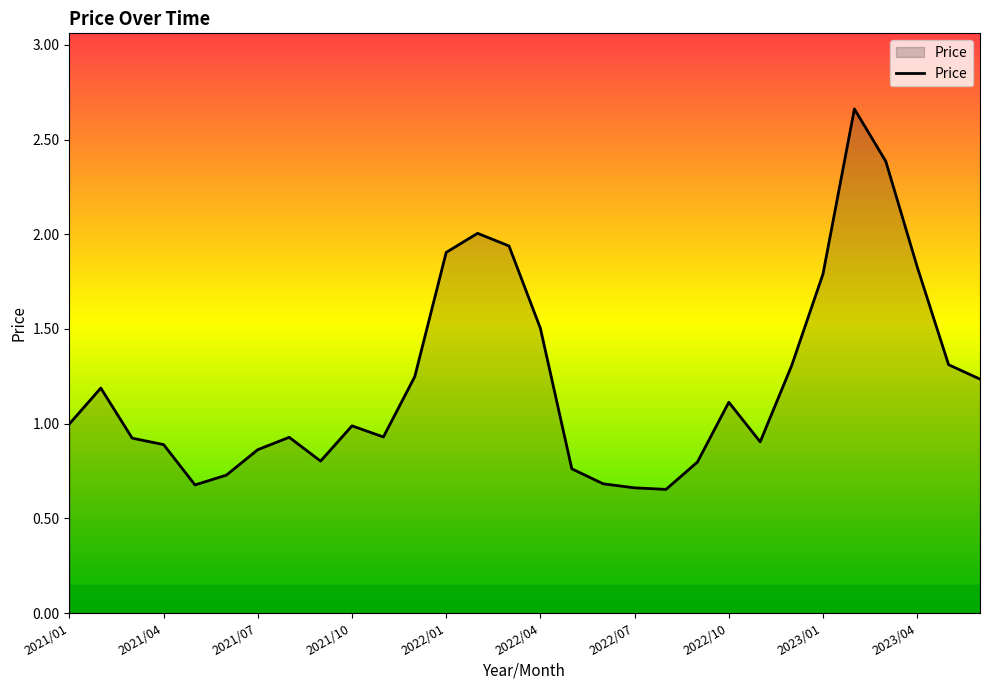

What is the difference between the maximum and minimum values?

2.0